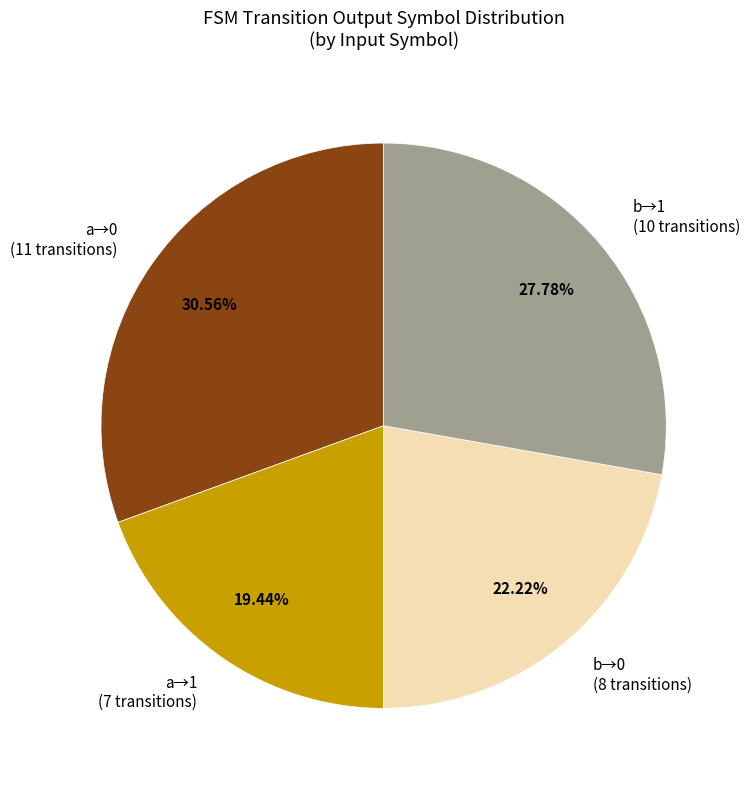

Rank the categories by value from lowest to highest.

a→1 (7 transitions), b→0 (8 transitions), b→1 (10 transitions), a→0 (11 transitions)